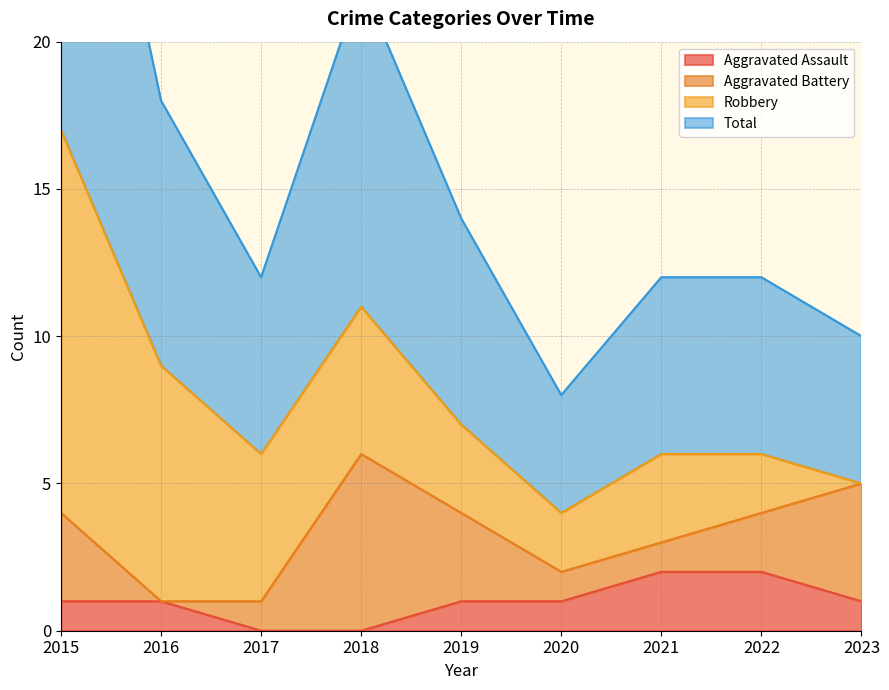

What is the value of the Aggravated Assault point at the 6th from the left?

1